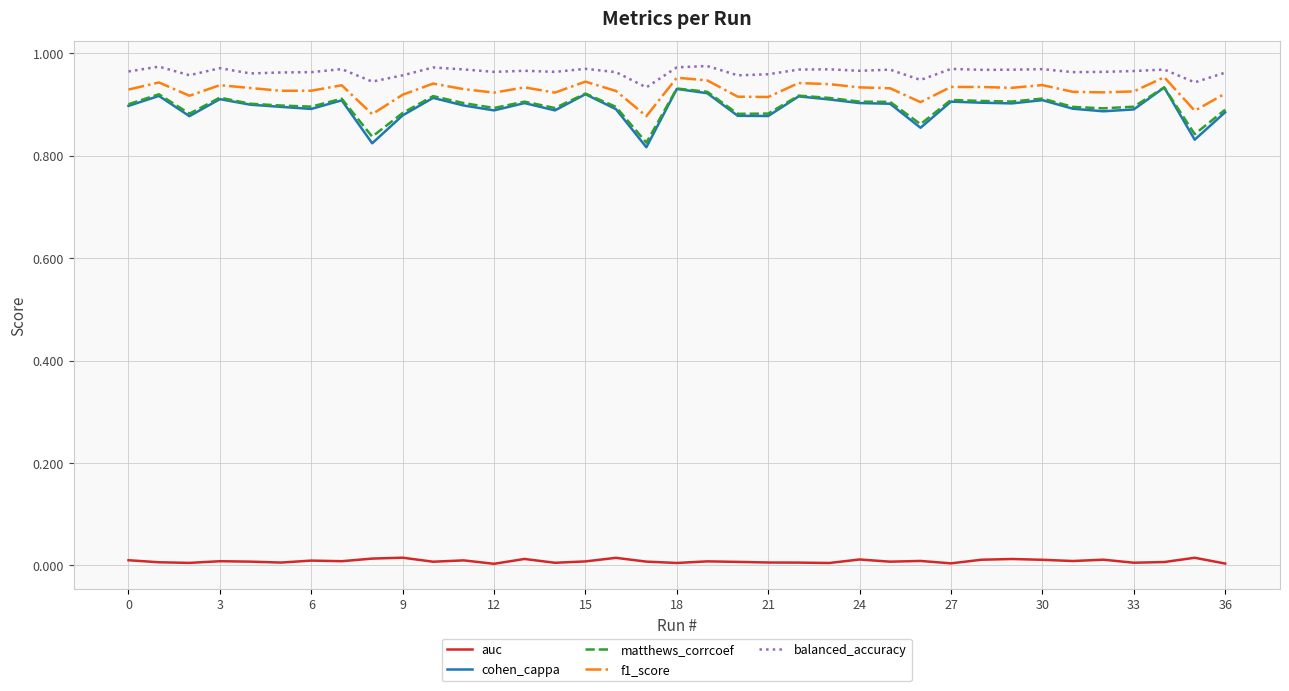

Is this an area chart (filled region under the line)?

No